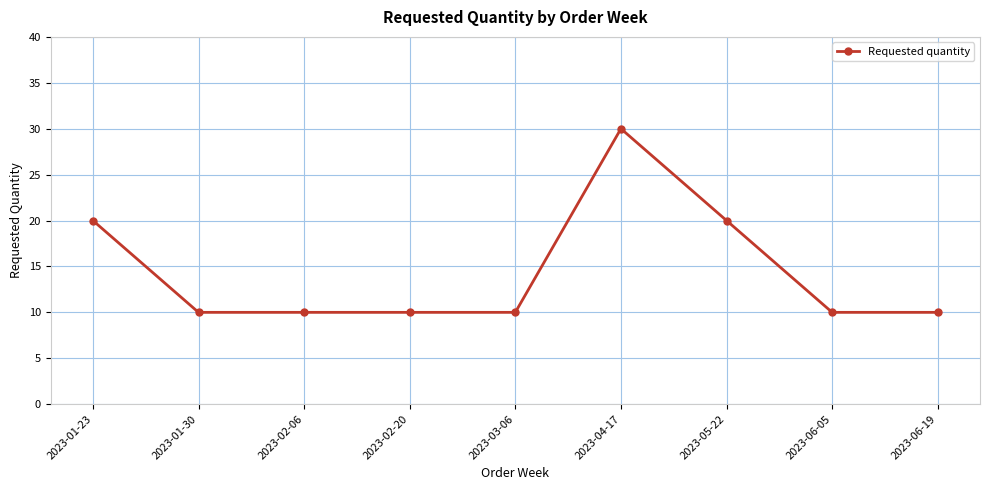

What is the label of the 9th point from the right?

2023-01-23